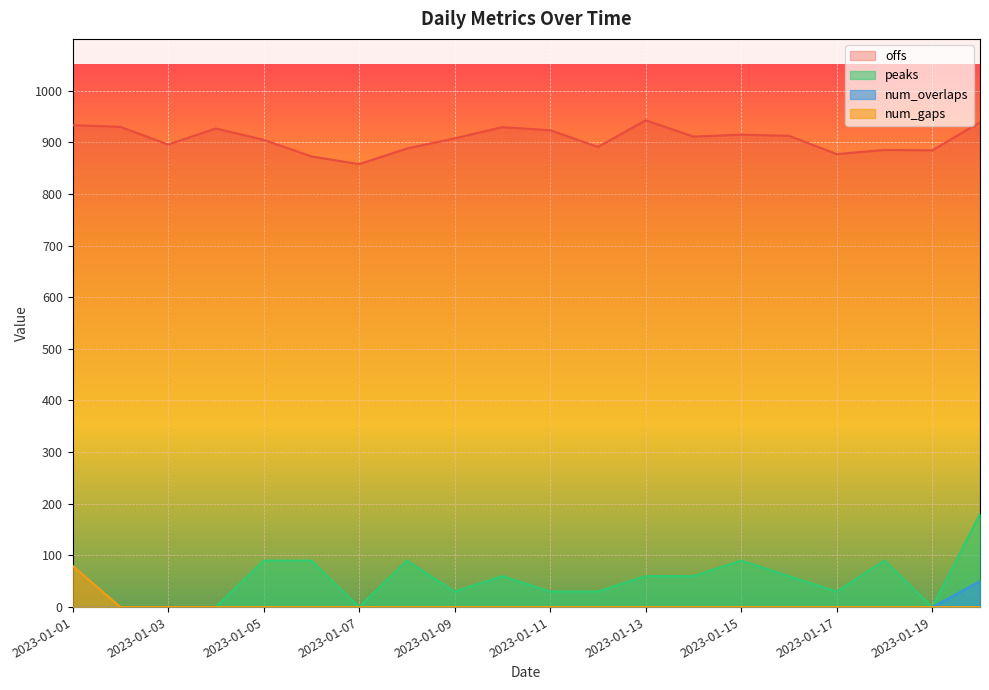

True or false: offs and num_overlaps cross at least once.

False